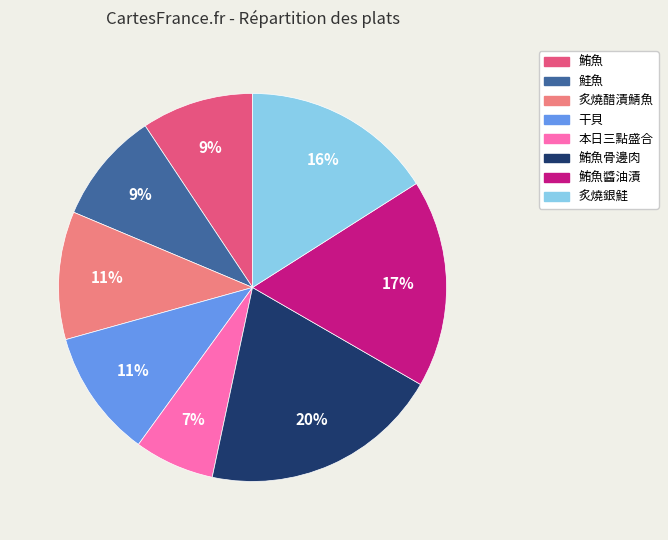

Which slice is the largest?

鮪魚骨邊肉